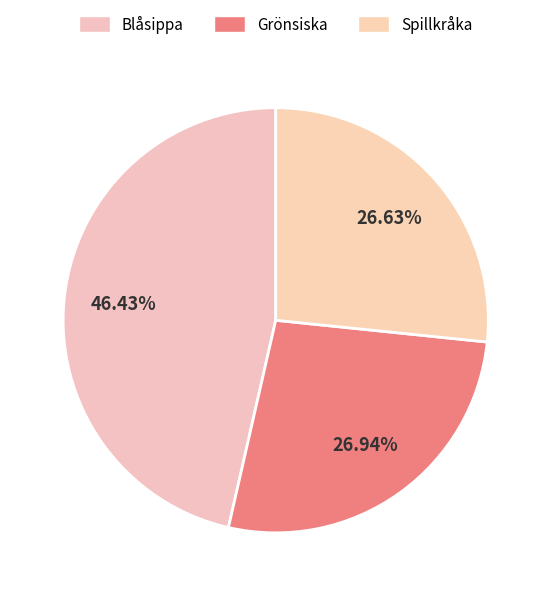

To the nearest percent, what portion does Grönsiska represent?

27%